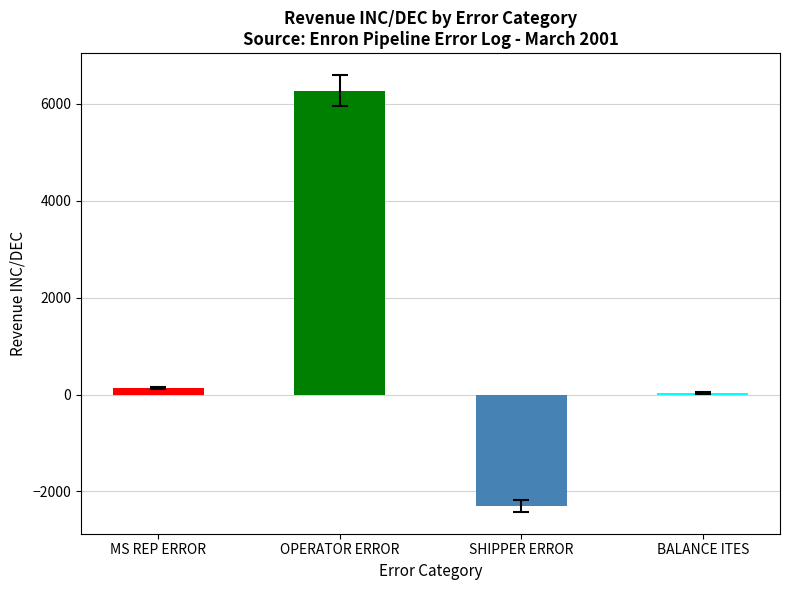

The value at MS REP ERROR is 133.0. True or false?

True